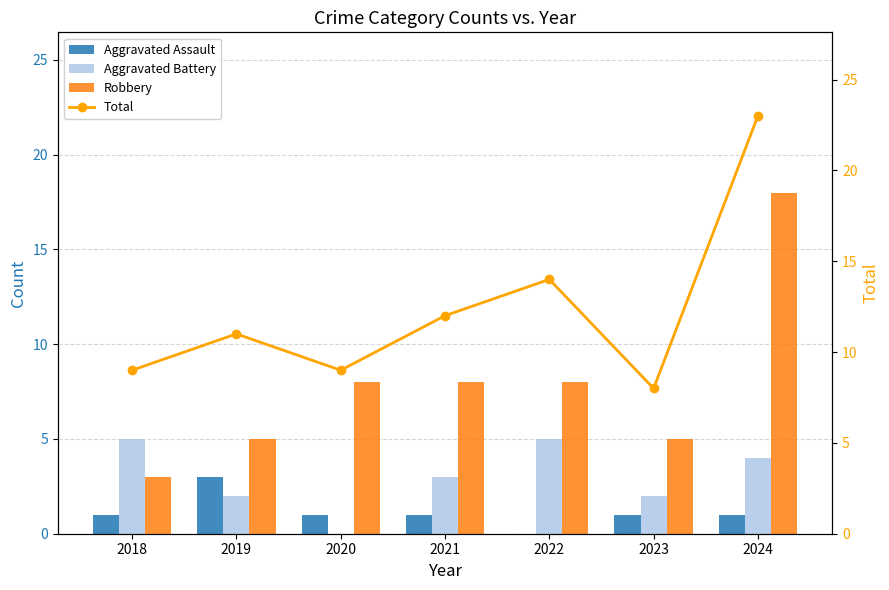

What is the sum of the Total values at 2023 and 2018?

17